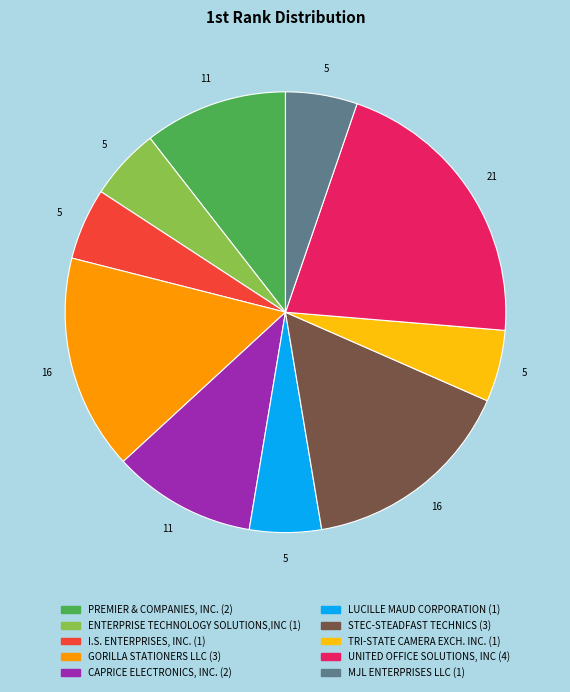

Does any single category account for the majority?

No